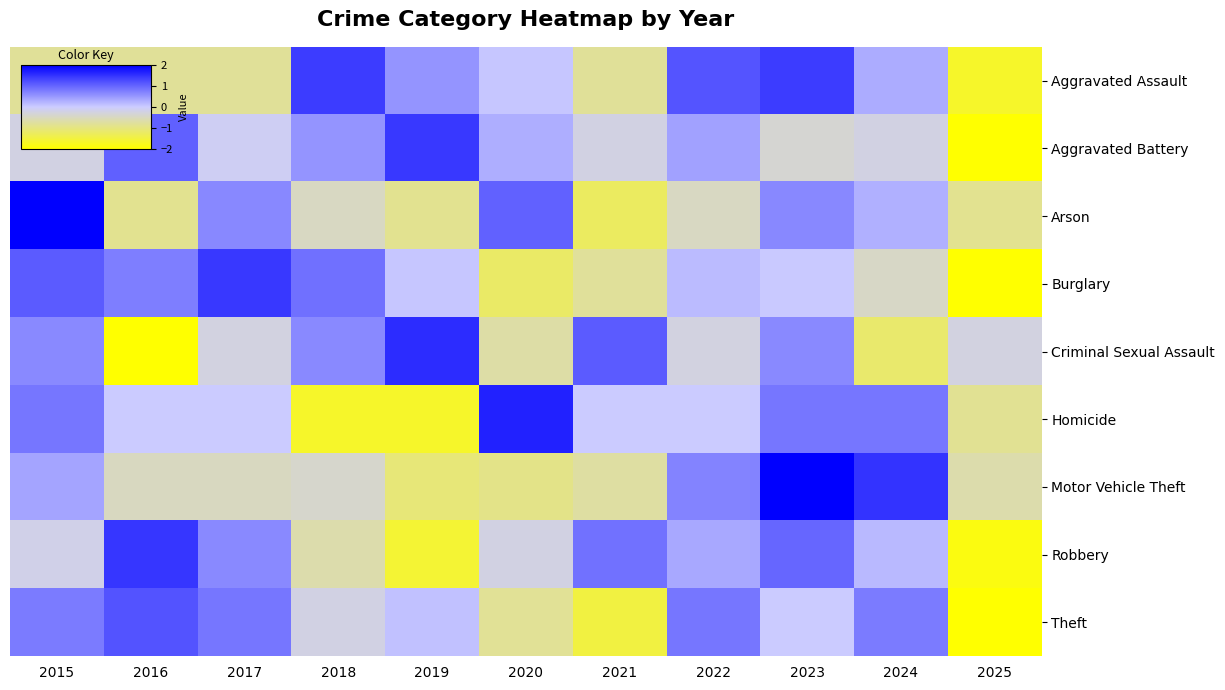

Between 2017 and 2018, which is larger?

2018